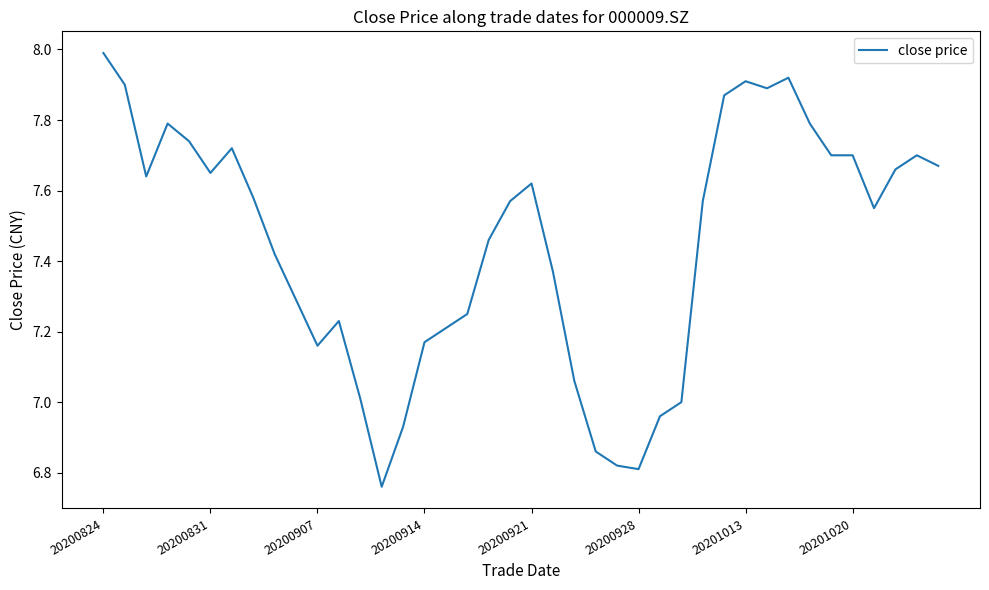

What is the maximum value shown in the chart?

8.0